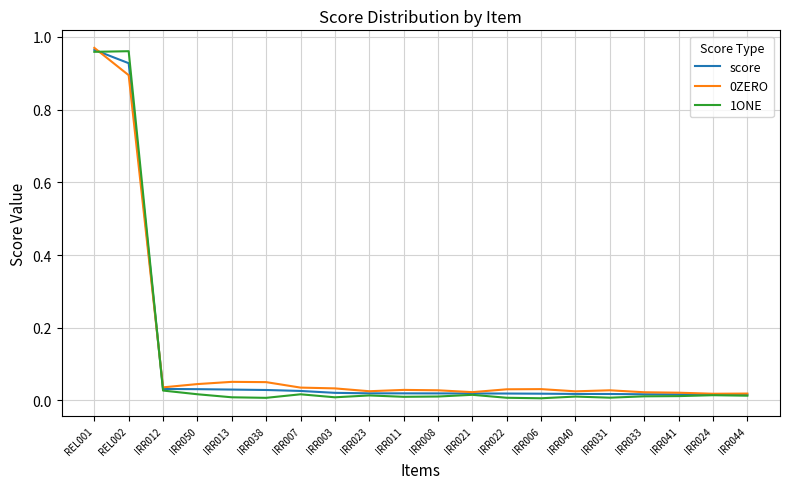

The score series shows 0.0 at IRR033. True or false?

True